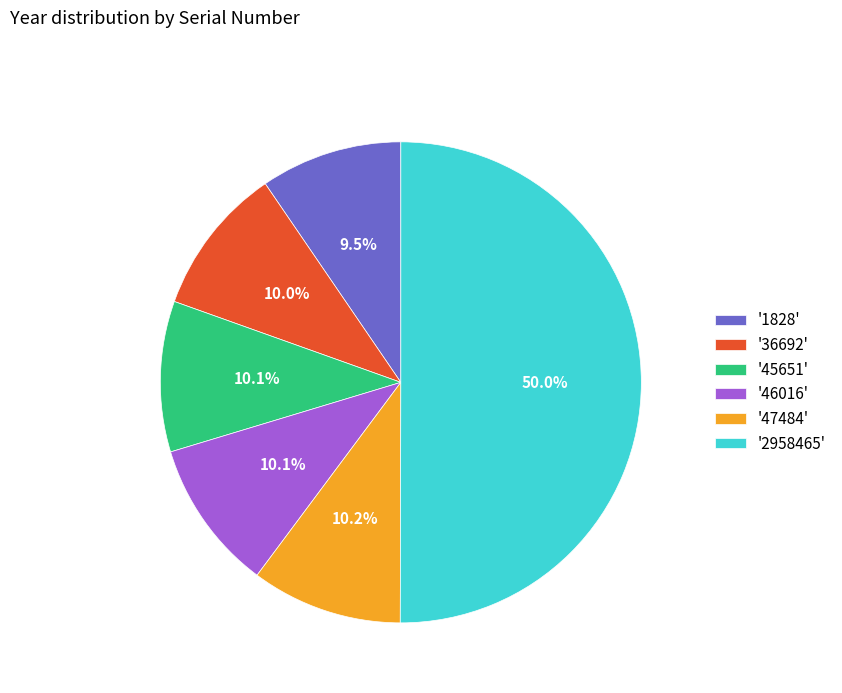

Approximately how many times larger is the value at '47484' compared to '1828'?

1.1